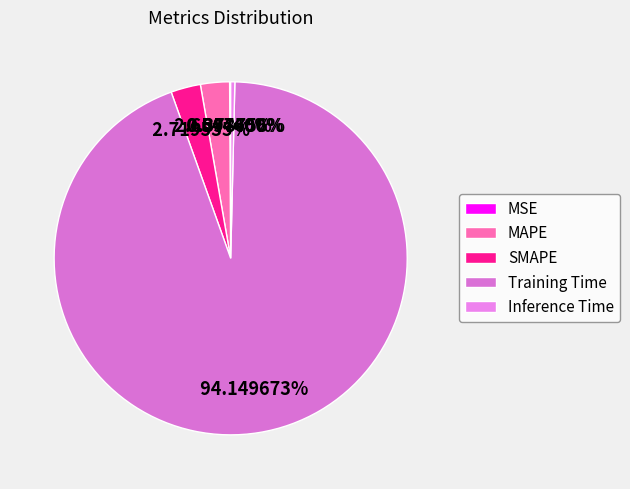

Which category has the smallest portion of the pie?

MSE